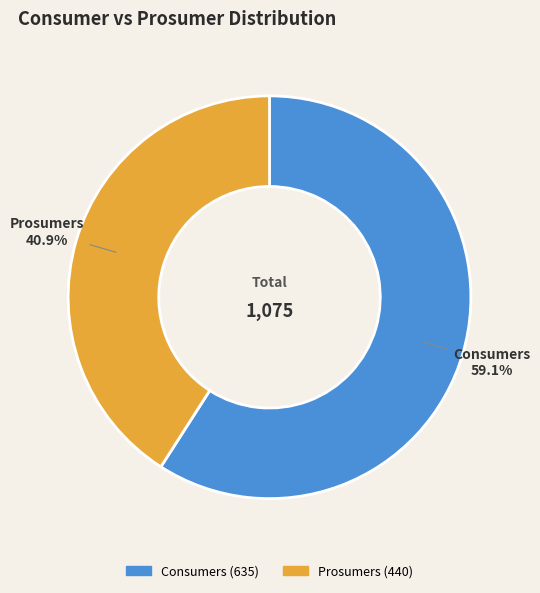

How many segments does this pie chart have?

2